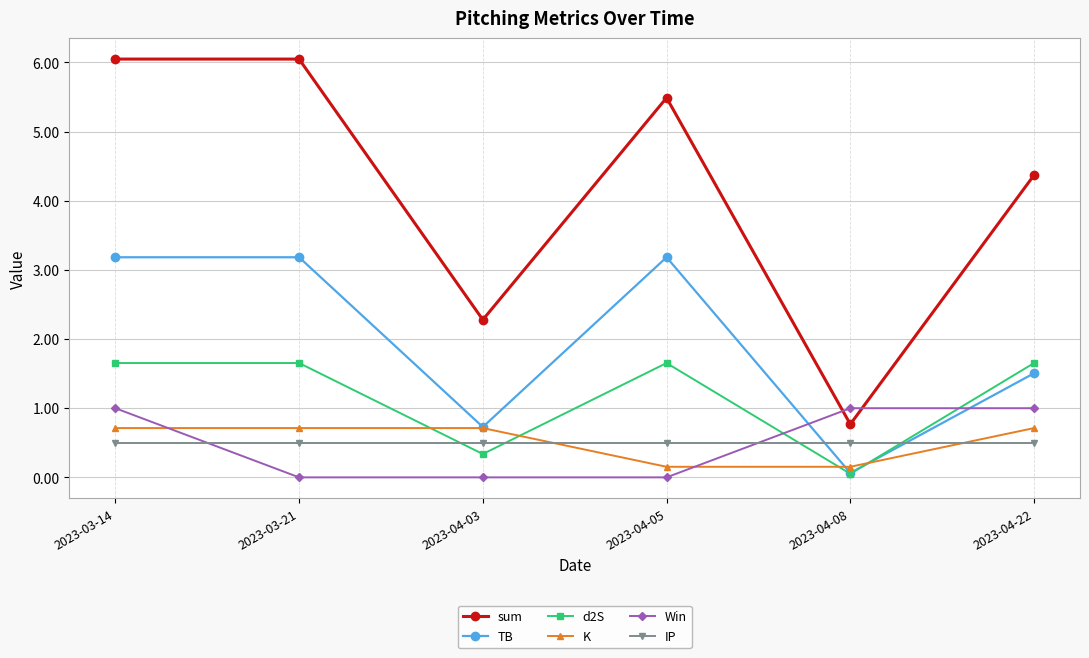

What is the difference between the maximum and minimum values in the d2S series?

1.6